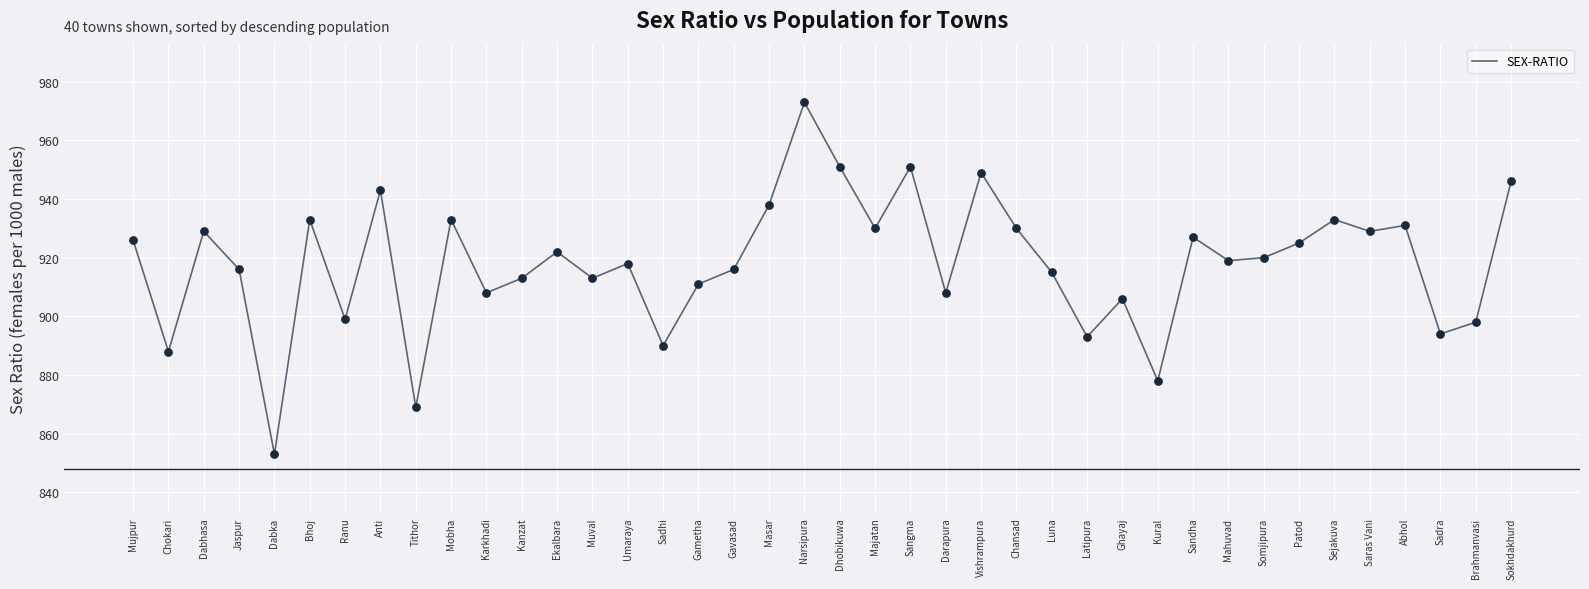

What is the ratio of the value at Kanzat to the value at Patod?

1.0